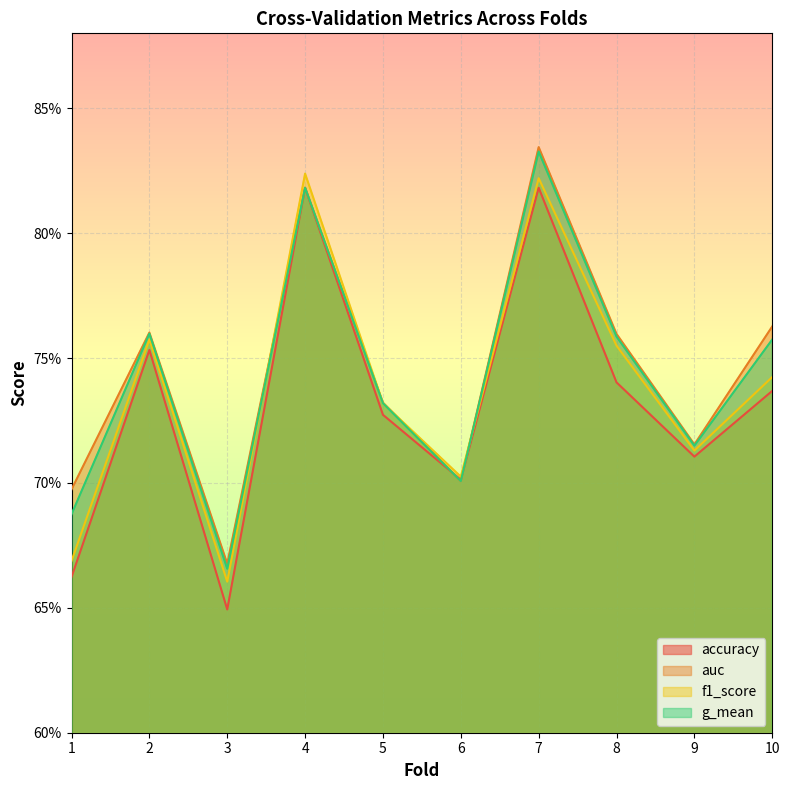

How many lines are shown in the chart?

4